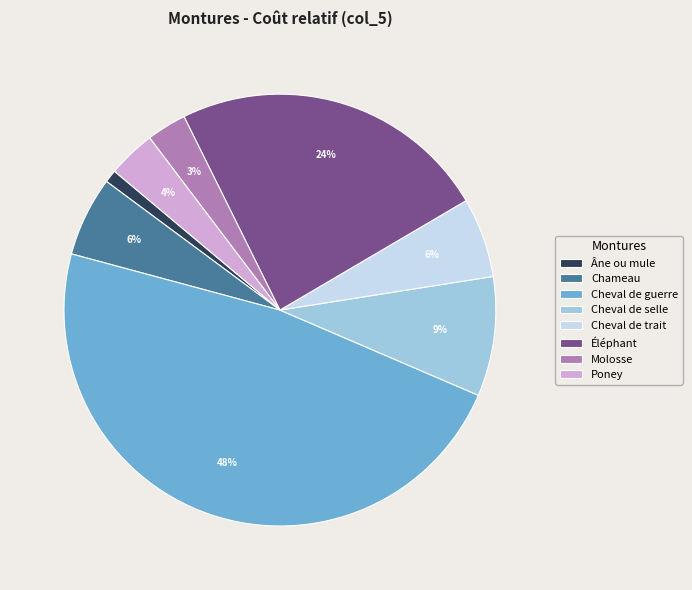

What is the largest slice in the pie chart?

Cheval de guerre